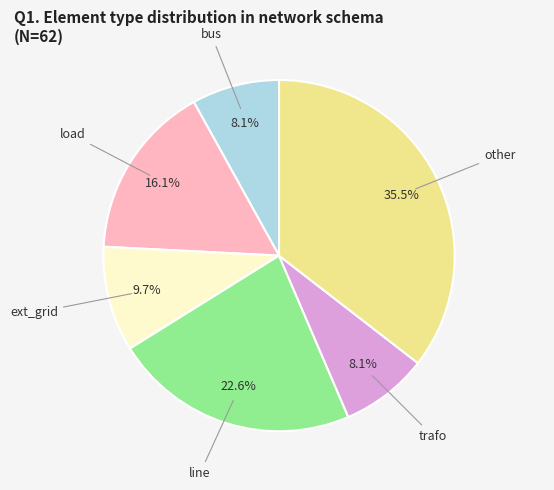

Is there any slice that represents more than half of the pie?

No